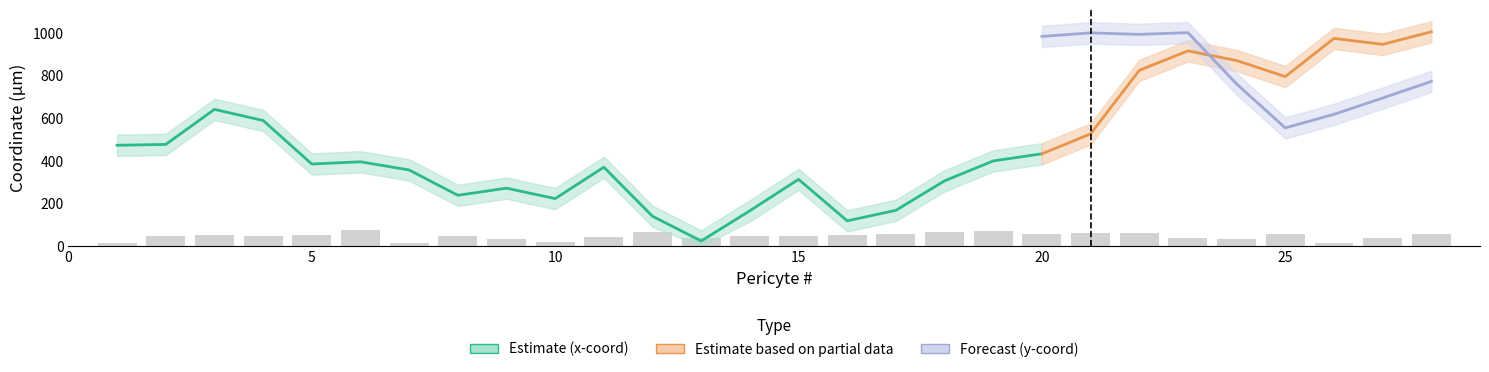

Is it true that z-coord (µm) equals 23.4 at 13?

False